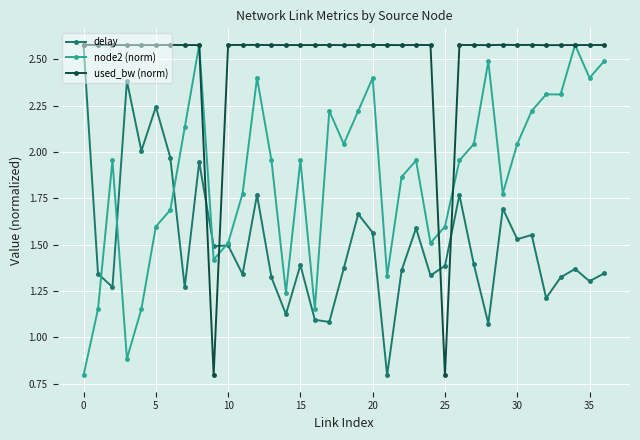

What is the minimum value for delay?

0.8